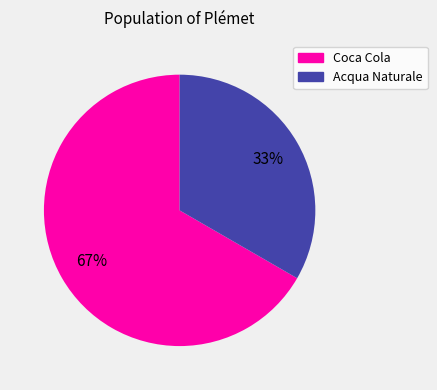

To the nearest percent, what is the combined percentage of Coca Cola and Acqua Naturale?

100%